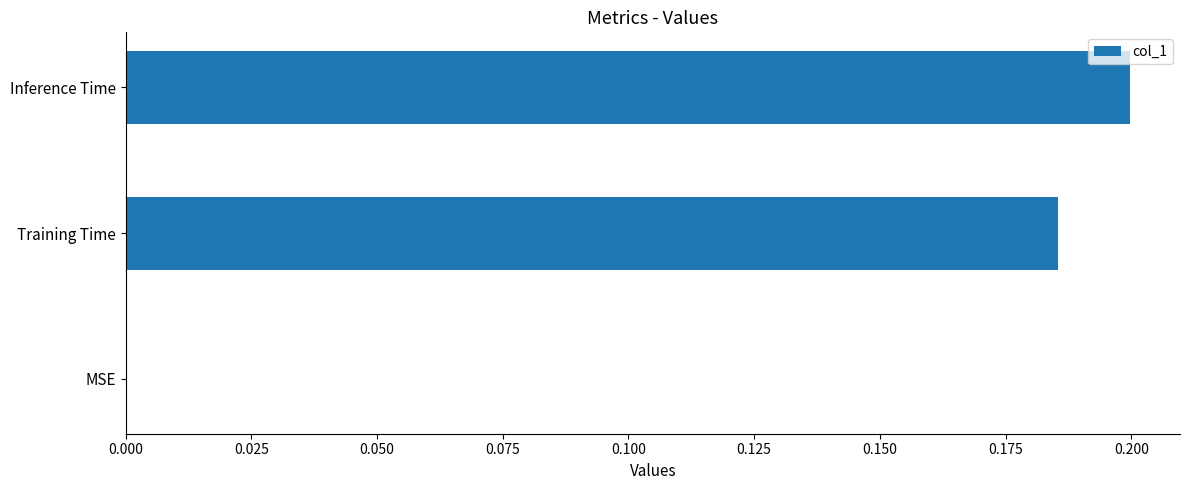

True or false: the data shows 0.2 at Inference Time.

True